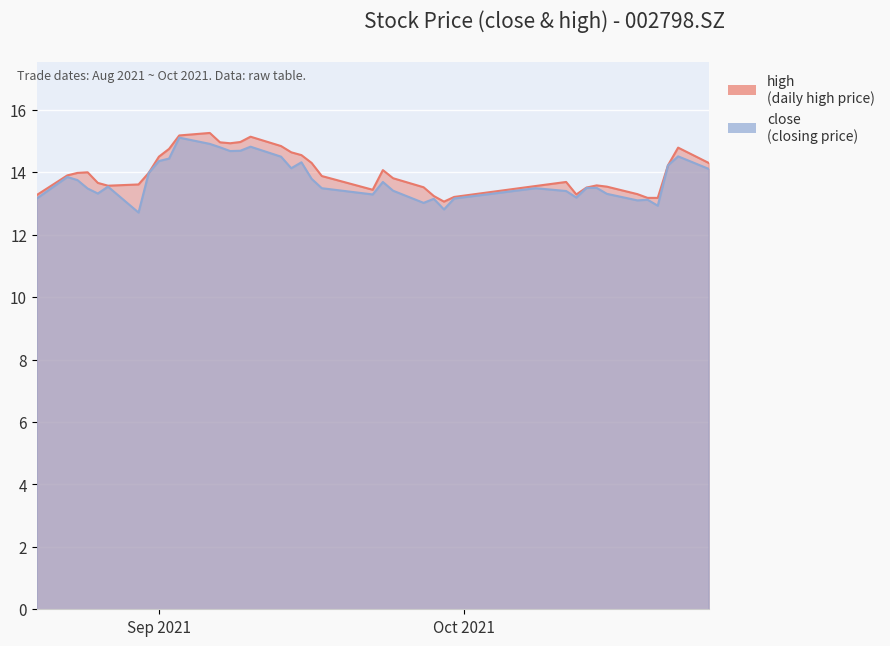

How many interior local valleys does the high series have?

5